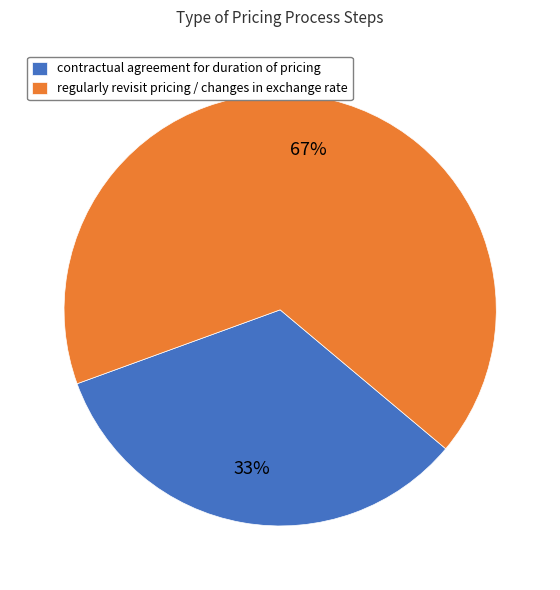

Is there any slice that represents more than half of the pie?

Yes